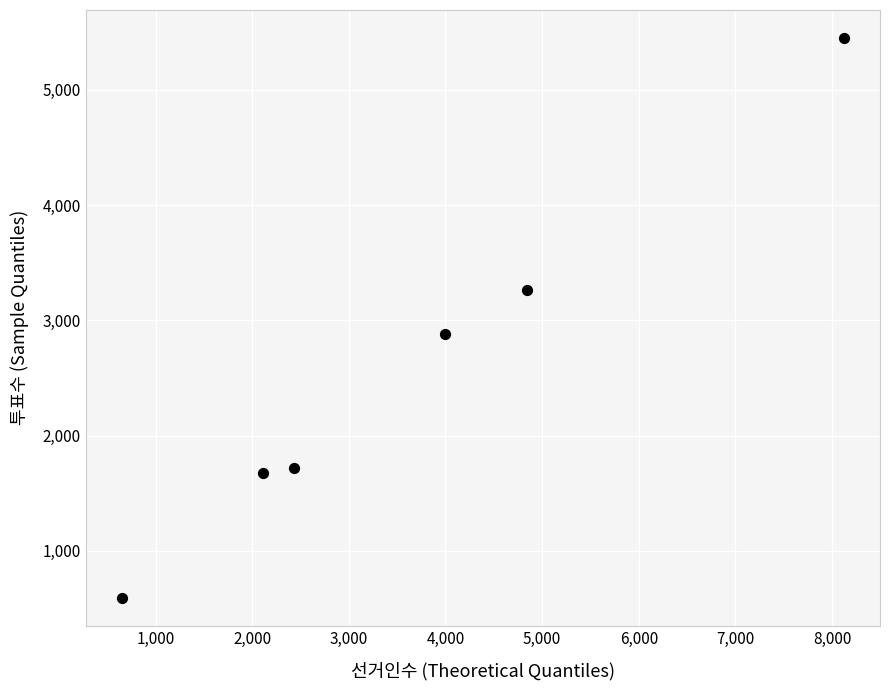

What Y value in the scatter plot is closest to 3021?

2883